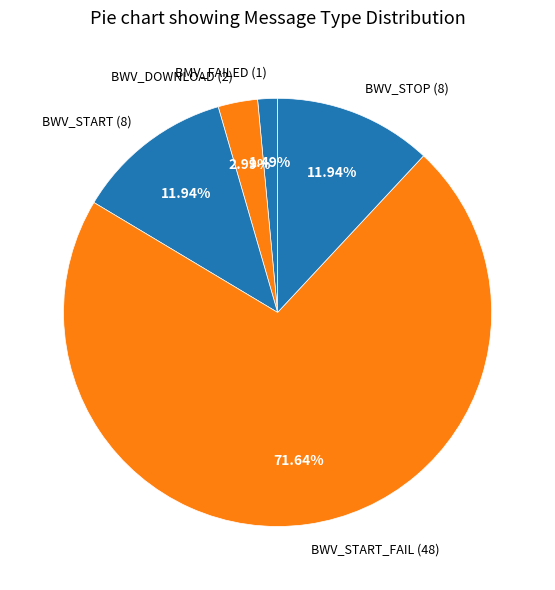

Which slice is the smallest?

BMV_FAILED (1)